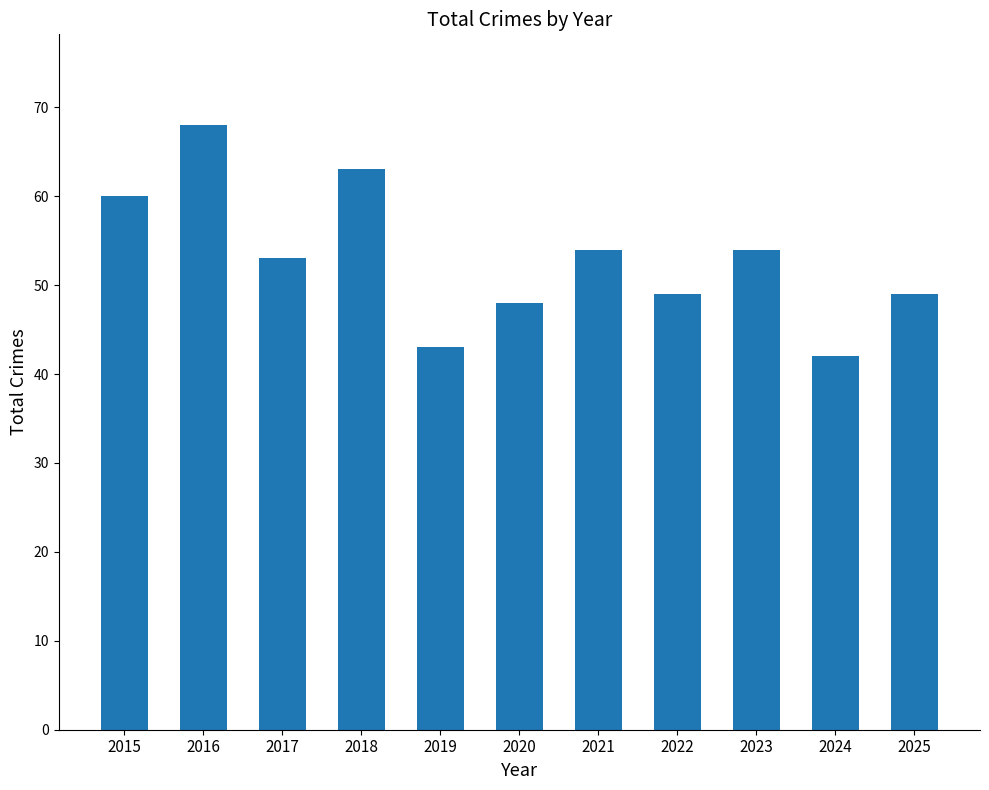

Does the chart contain stacked bars?

No